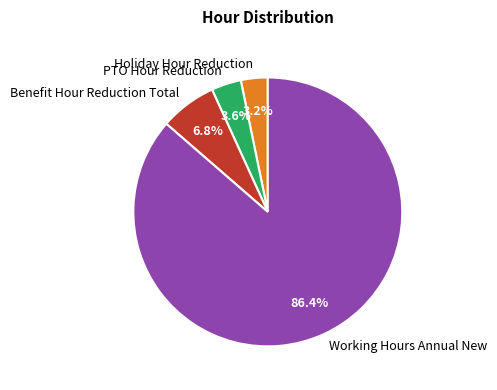

How many slices are in this pie chart?

4